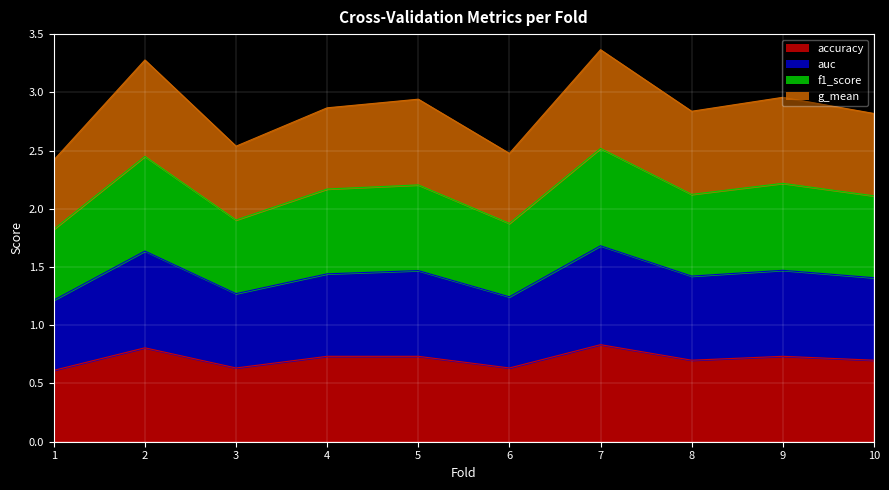

Read the accuracy value at 5.

0.7